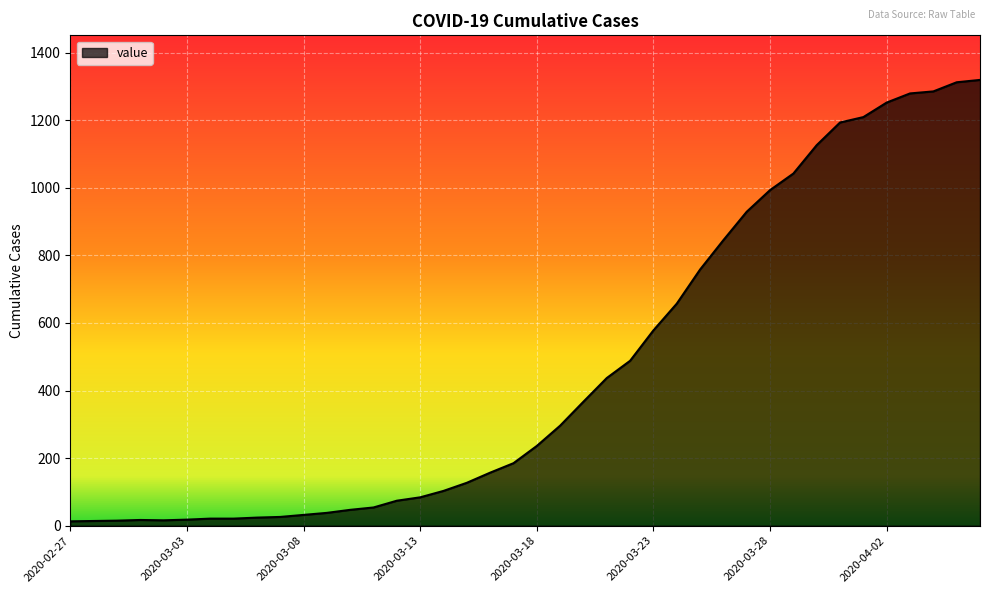

What is the greatest value displayed?

1319